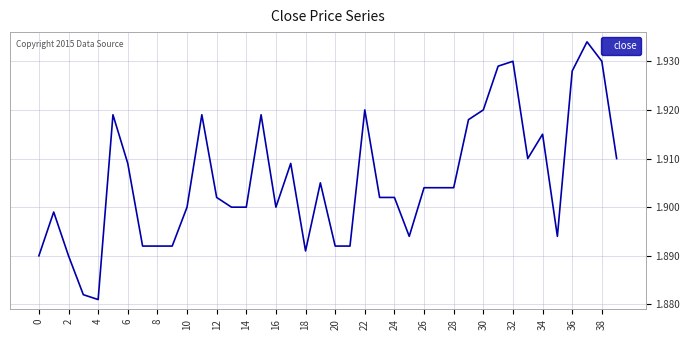

At which category does the data reach its first local valley?

4